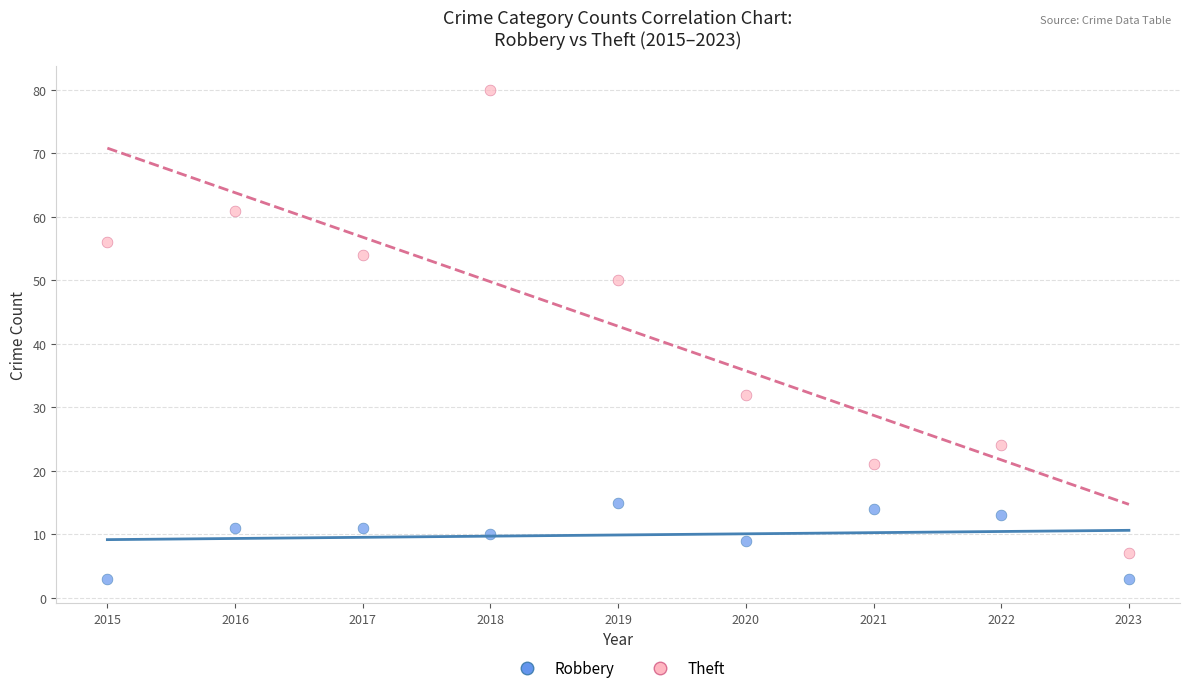

Across all data points, what is the range of X values (max minus min)?

8